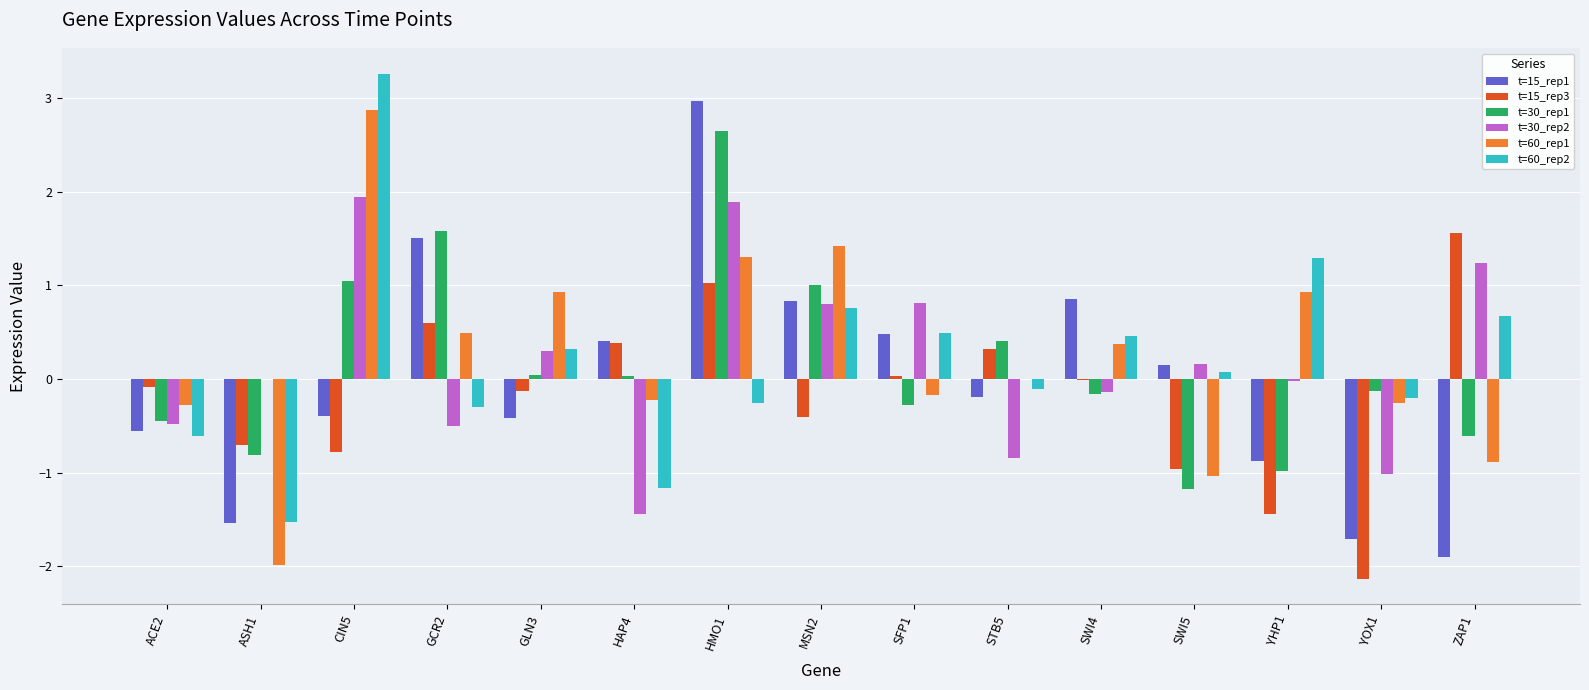

What is the sum of the t=60_rep1 values at CIN5 and ZAP1?

2.0